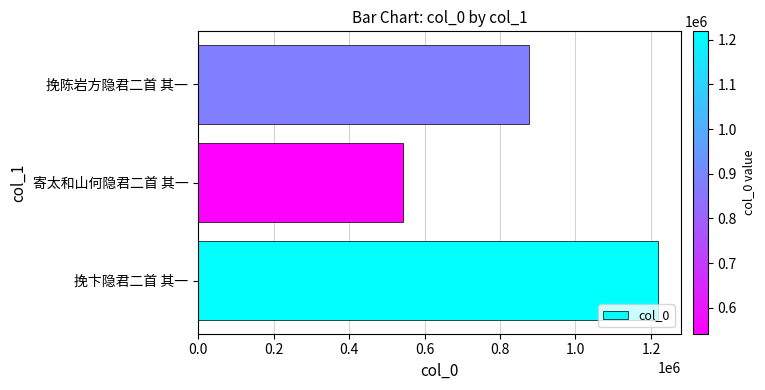

Rank the categories by value from lowest to highest.

寄太和山何隐君二首 其一, 挽陈岩方隐君二首 其一, 挽卞隐君二首 其一